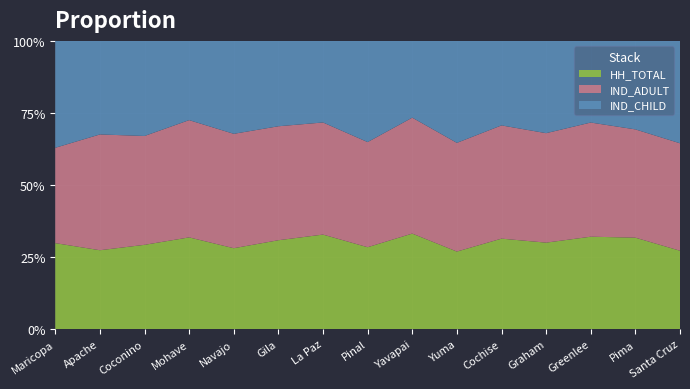

Reading left to right, extract all data points from this chart.

HH_TOTAL: 257541	10584	9699	20884	13928	5754	2051	23171	14782	16304	10952	3095	378	79349	4645
IND_ADULT: 285503	15534	12525	26700	19692	7378	2432	29741	17934	22853	13707	3918	467	93937	6368
IND_CHILD: 320117	12554	10942	18041	15999	5527	1770	28627	11878	21435	10230	3303	334	76791	6068